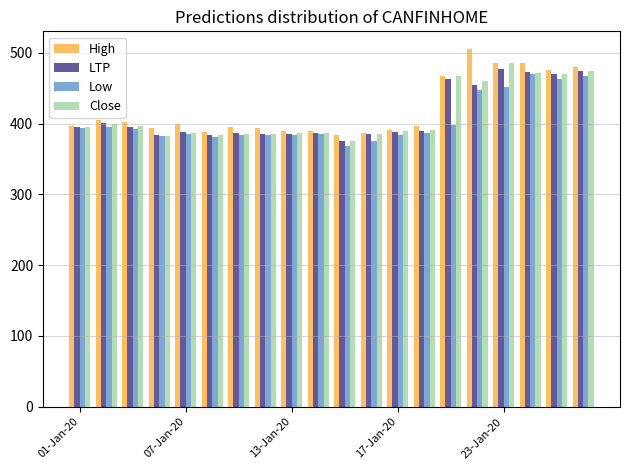

What is the greatest value displayed?

505.0